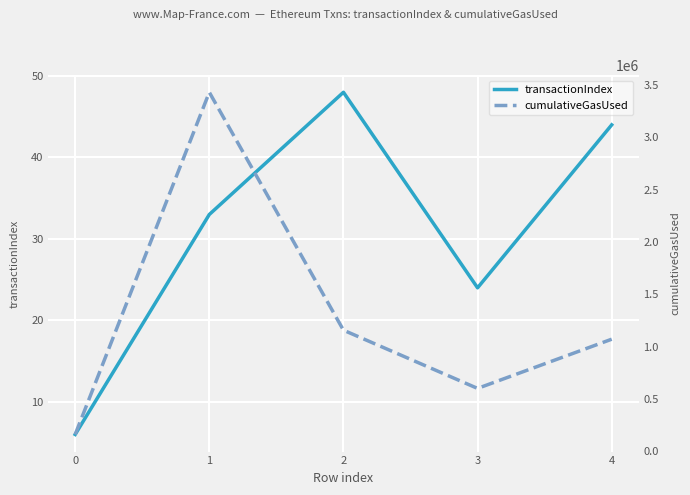

What are all the series names shown in the legend?

transactionIndex, cumulativeGasUsed